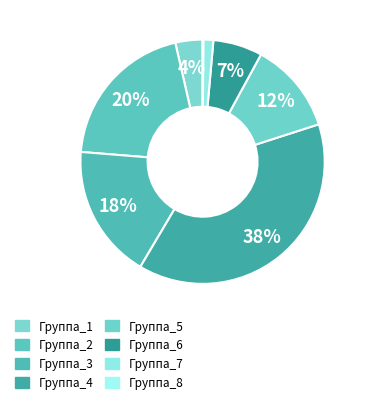

To the nearest percent, what percentage of the pie is Группа_7?

1%